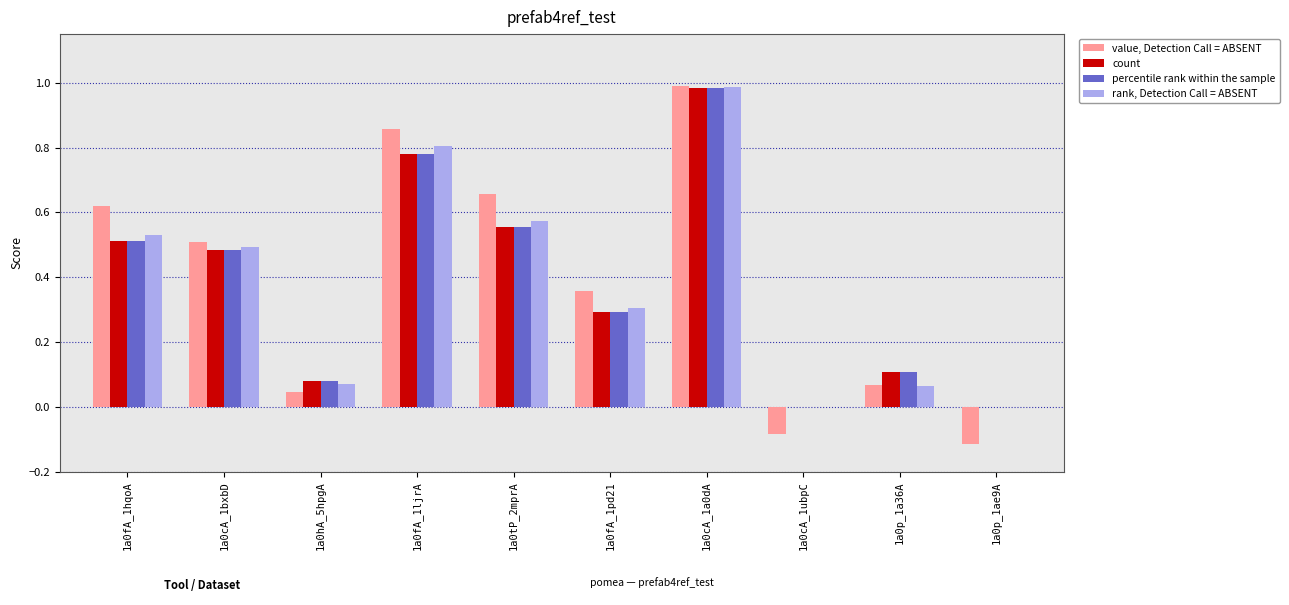

Does the chart contain stacked bars?

No